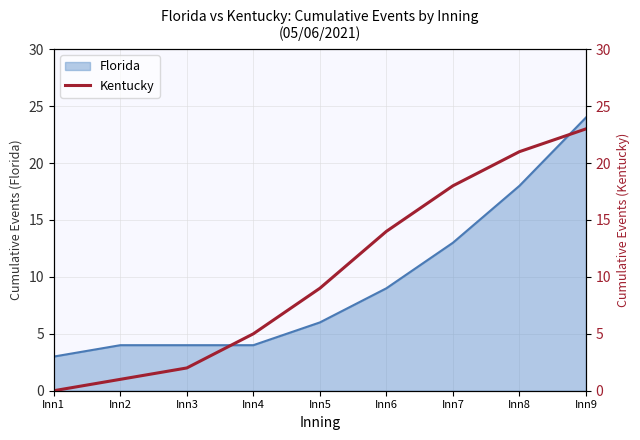

Is it true that Florida equals 9 at Inn6?

True